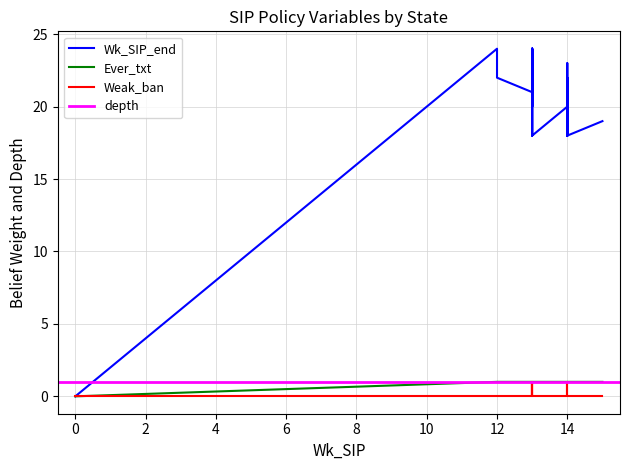

True or false: Weak_ban and Wk_SIP_end intersect in this chart.

False